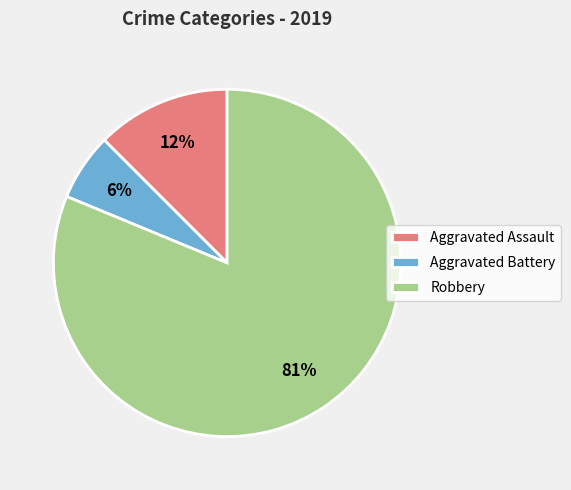

Count the number of slices in the pie.

3